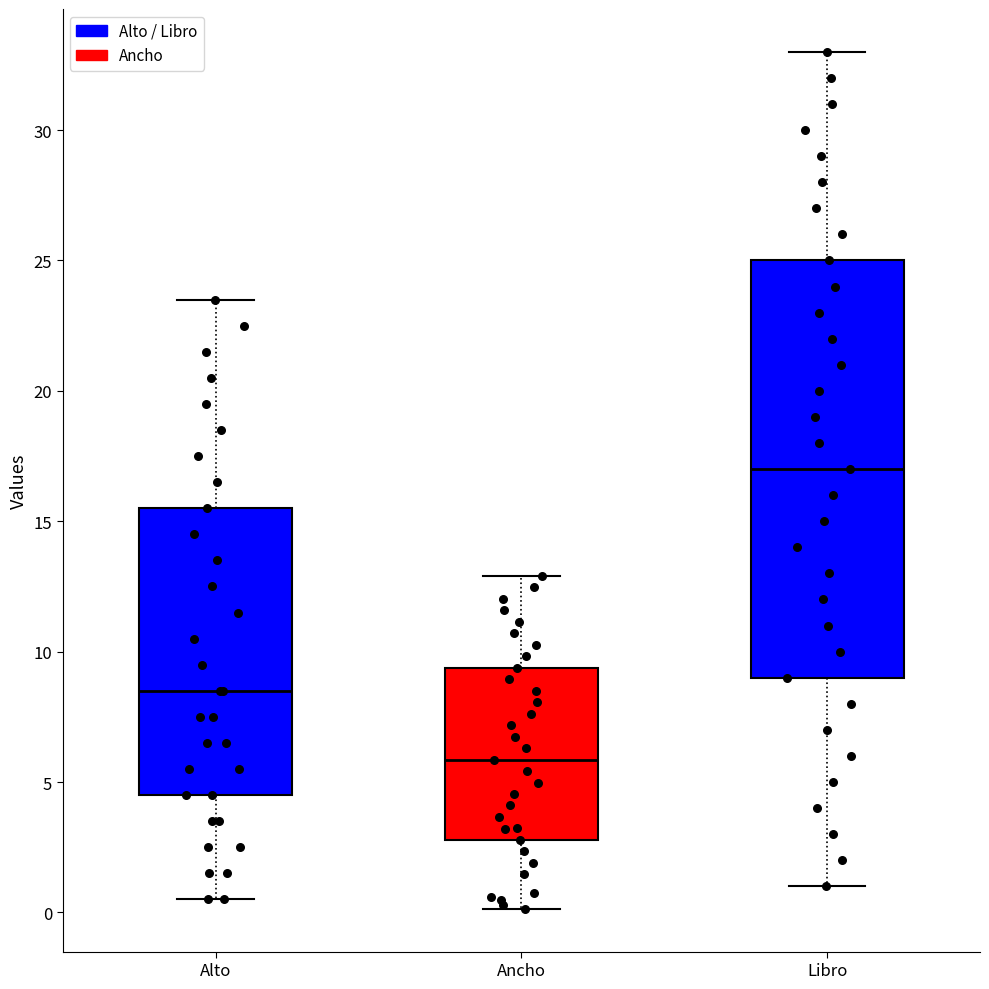

Which box is the tallest, from its lower edge to its upper edge?

Libro